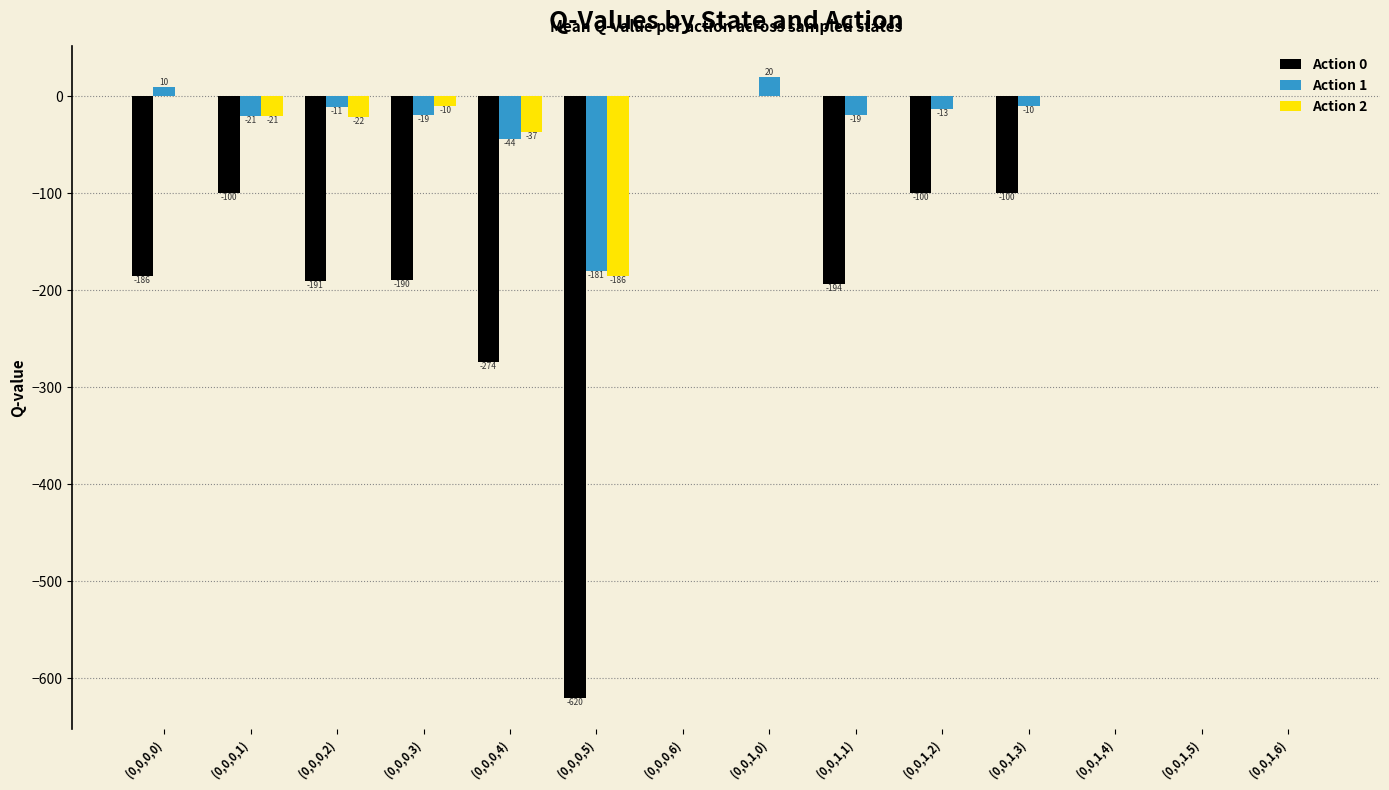

True or false: Action 1 has a value of -81.1 at (0,0,0,6).

False